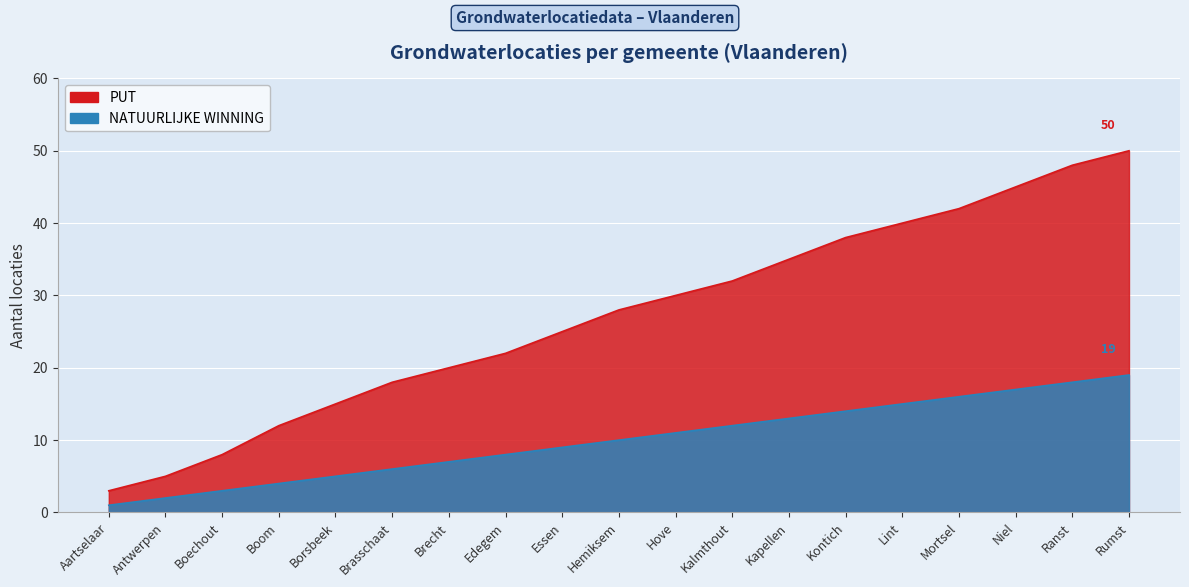

What is the approximate value of PUT at Brasschaat, to the nearest 5?

20